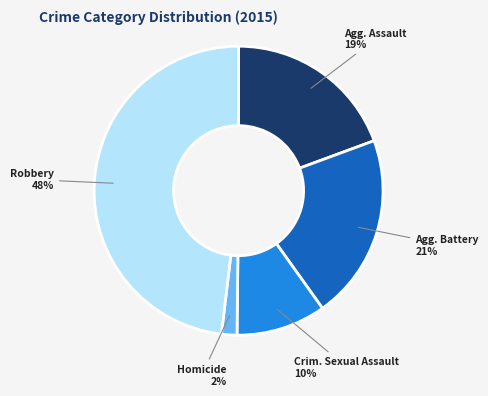

To the nearest percent, what is the average slice percentage?

20%